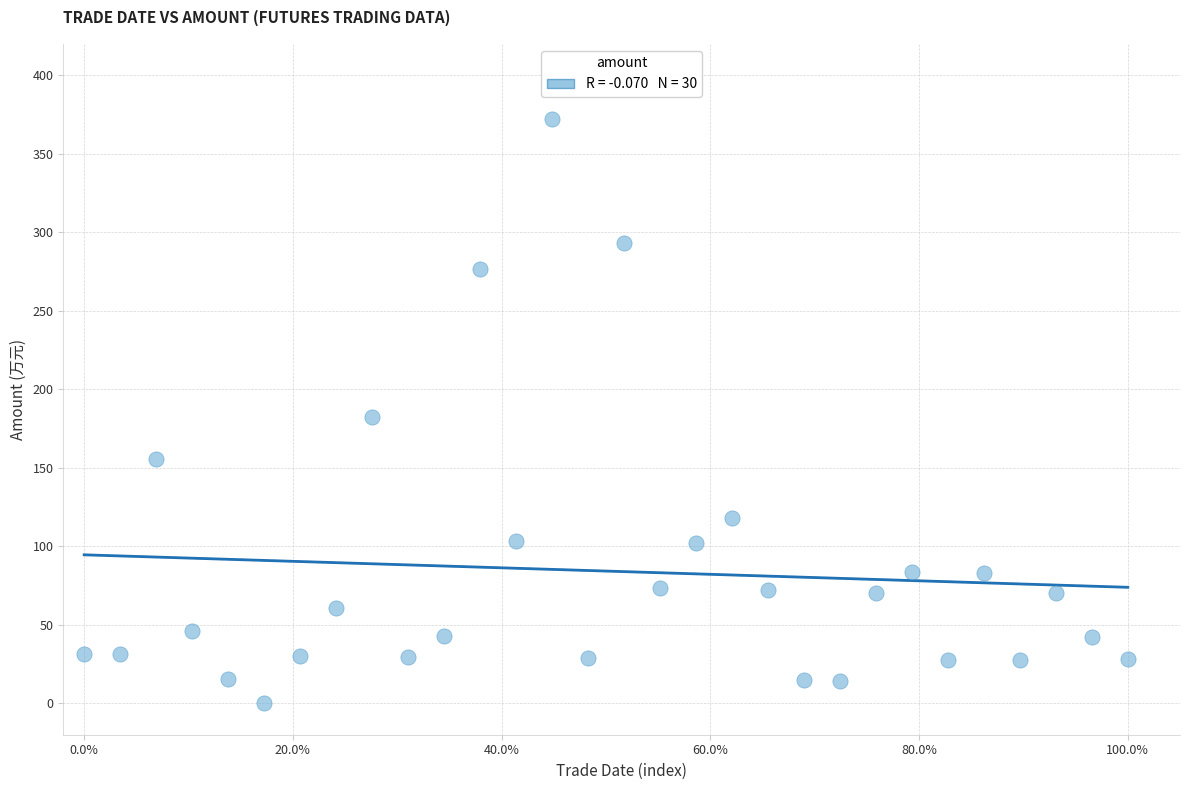

What is the range of X values (max minus min)?

100.0